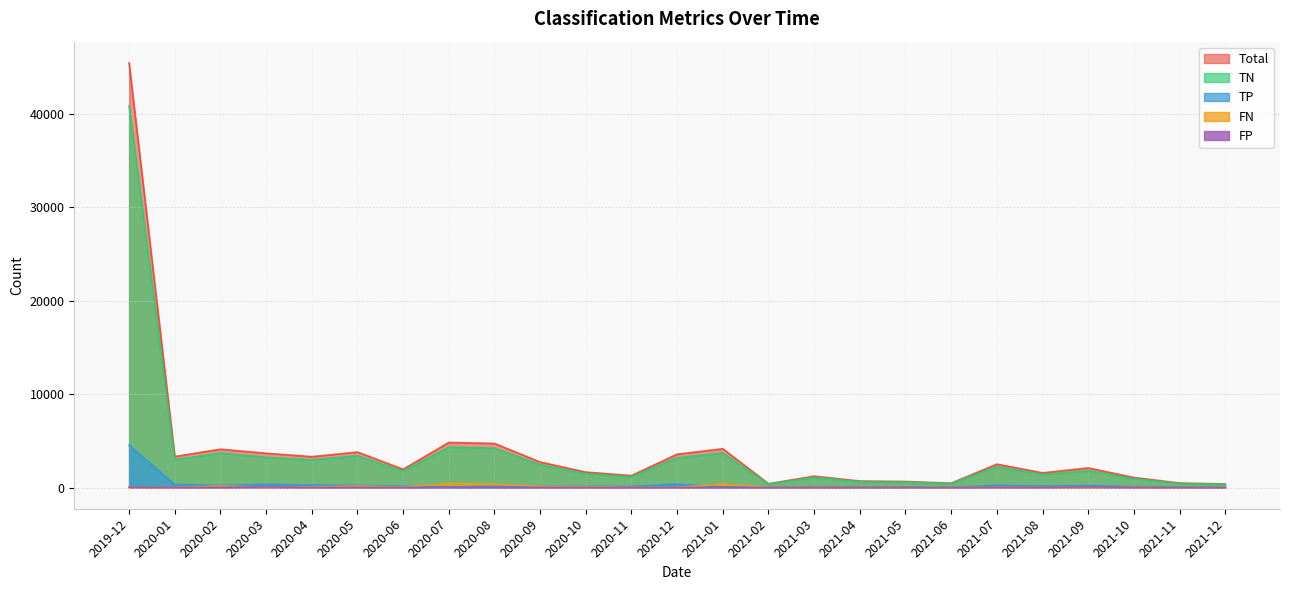

What position from the right is 2020-10?

15